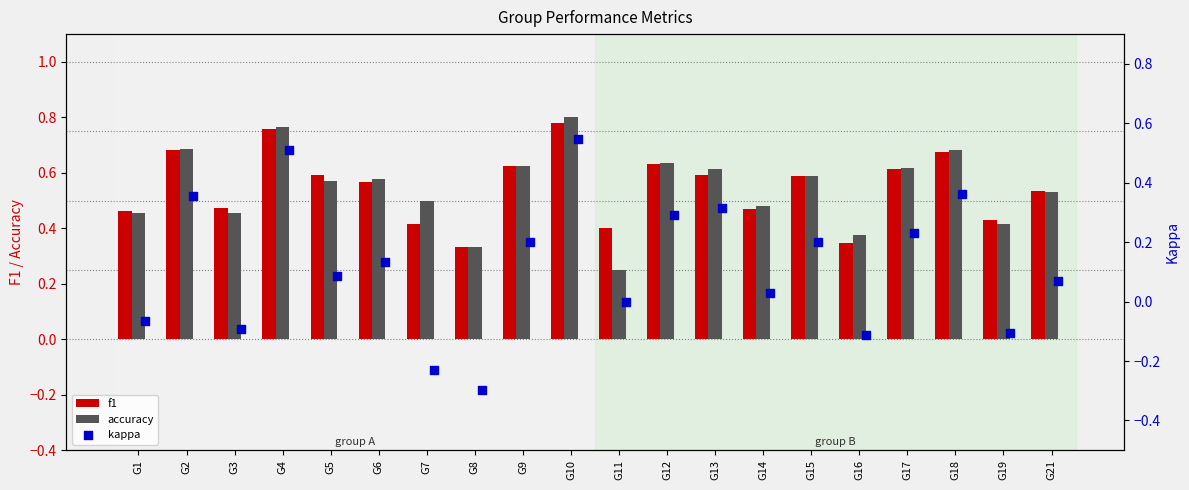

Which series contains the highest Y value?

accuracy